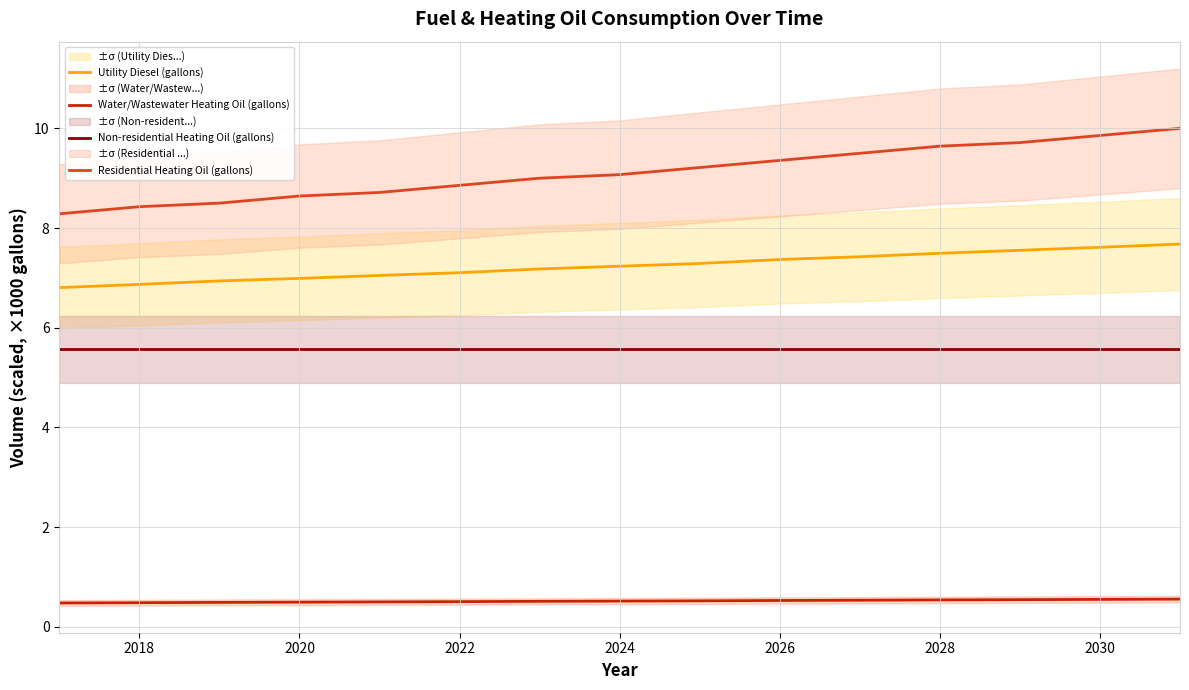

Does the chart have visible grid lines?

Yes